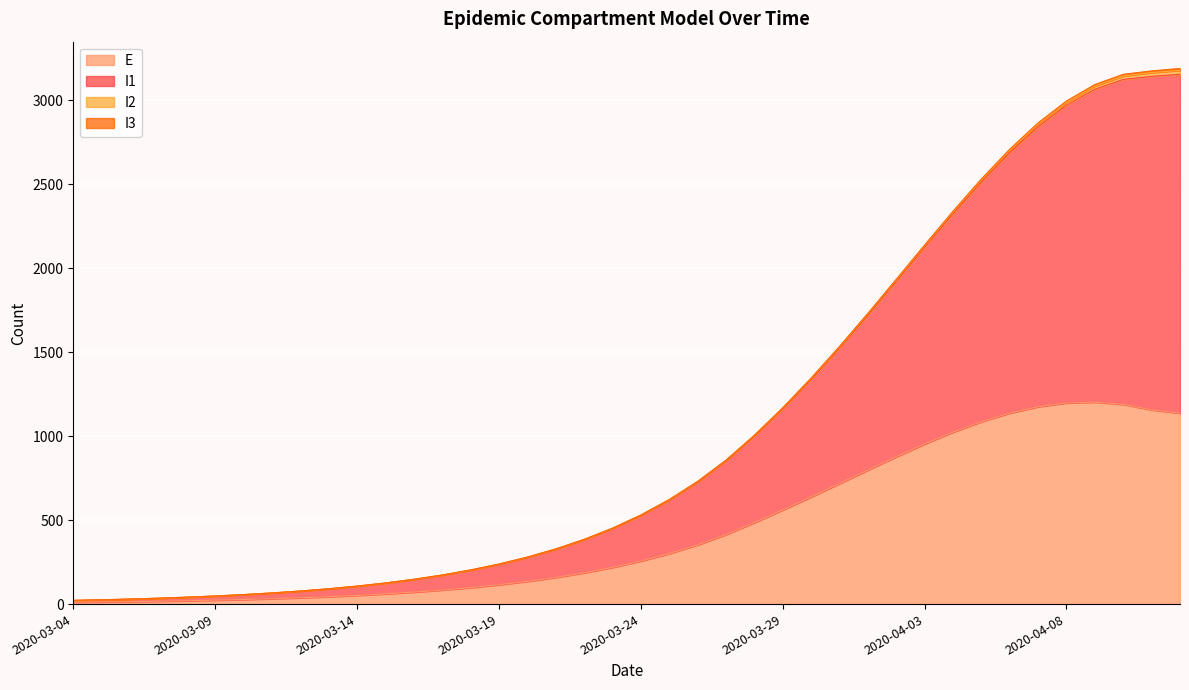

List the labels in order of E value, largest first.

2020-04-09, 2020-04-08, 2020-04-10, 2020-04-07, 2020-04-11, 2020-04-06, 2020-04-12, 2020-04-05, 2020-04-04, 2020-04-03, 2020-04-02, 2020-04-01, 2020-03-31, 2020-03-30, 2020-03-29, 2020-03-28, 2020-03-27, 2020-03-26, 2020-03-25, 2020-03-24, 2020-03-23, 2020-03-22, 2020-03-21, 2020-03-20, 2020-03-19, 2020-03-18, 2020-03-17, 2020-03-16, 2020-03-15, 2020-03-14, 2020-03-13, 2020-03-12, 2020-03-11, 2020-03-10, 2020-03-09, 2020-03-08, 2020-03-07, 2020-03-06, 2020-03-05, 2020-03-04